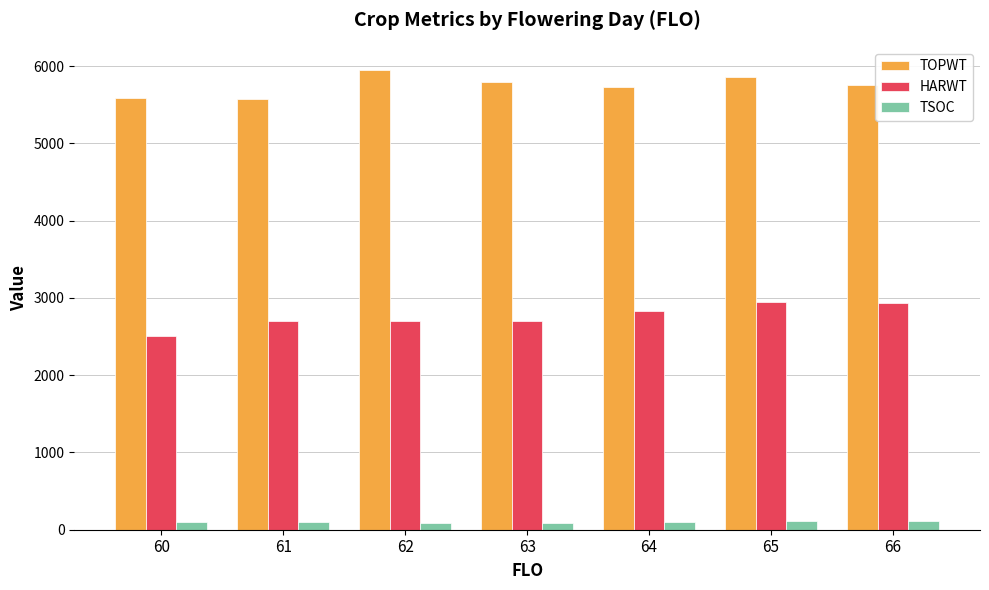

What is the total value across all series at 62?

8738.0